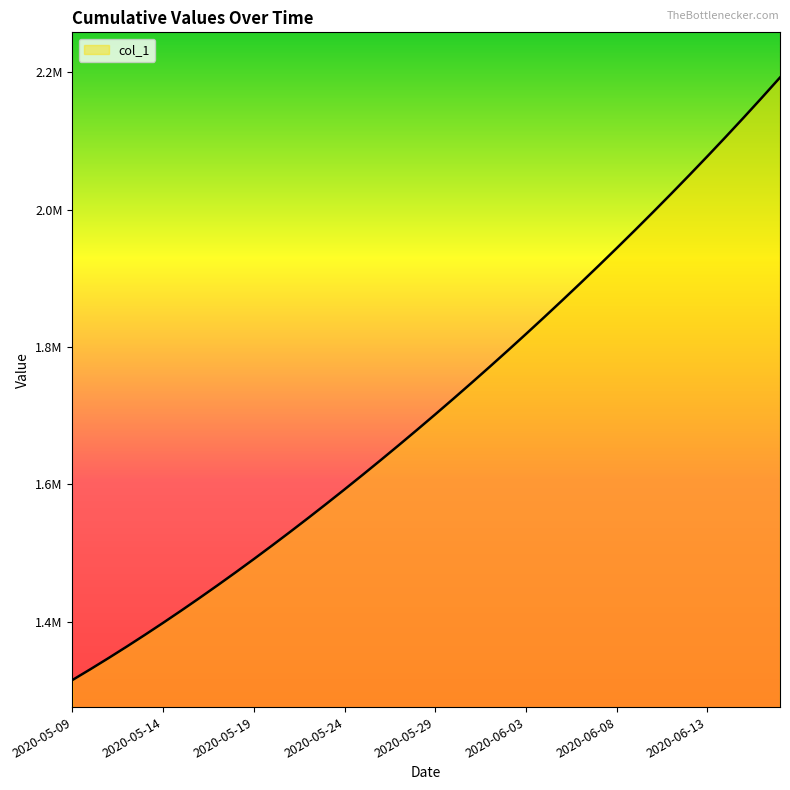

Reading left to right, what are all the values shown in this chart?

2020-05-09=1315099.0	2020-05-10=1330941.6	2020-05-11=1347197.2	2020-05-12=1363857.9	2020-05-13=1380917.0	2020-05-14=1398365.8	2020-05-15=1416195.4	2020-05-16=1434398.8	2020-05-17=1452968.0	2020-05-18=1471894.0	2020-05-19=1491172.1	2020-05-20=1510796.2	2020-05-21=1530759.4	2020-05-22=1551053.9	2020-05-23=1571671.5	2020-05-24=1592604.1	2020-05-25=1613845.5	2020-05-26=1635391.5	2020-05-27=1657240.6	2020-05-28=1679393.9	2020-05-29=1701853.6	2020-05-30=1724622.9	2020-05-31=1747703.8	2020-06-01=1771098.0	2020-06-02=1794806.8	2020-06-03=1818831.0	2020-06-04=1843172.0	2020-06-05=1867832.5	2020-06-06=1892816.2	2020-06-07=1918129.5	2020-06-08=1943780.6	2020-06-09=1969780.8	2020-06-10=1996143.0	2020-06-11=2022881.6	2020-06-12=2050012.4	2020-06-13=2077551.8	2020-06-14=2105517.2	2020-06-15=2133929.5	2020-06-16=2162813.8	2020-06-17=2192203.5